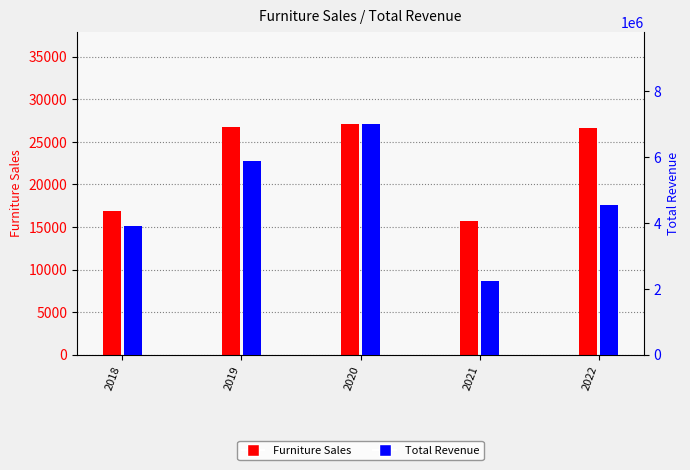

Which category has the highest value in the Furniture Sales series?

2020